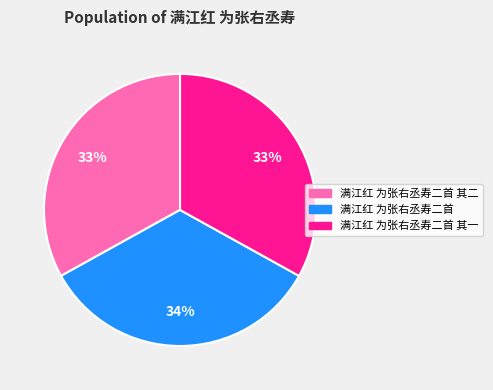

Does 满江红 为张右丞寿二首 account for over 50% of the chart?

No